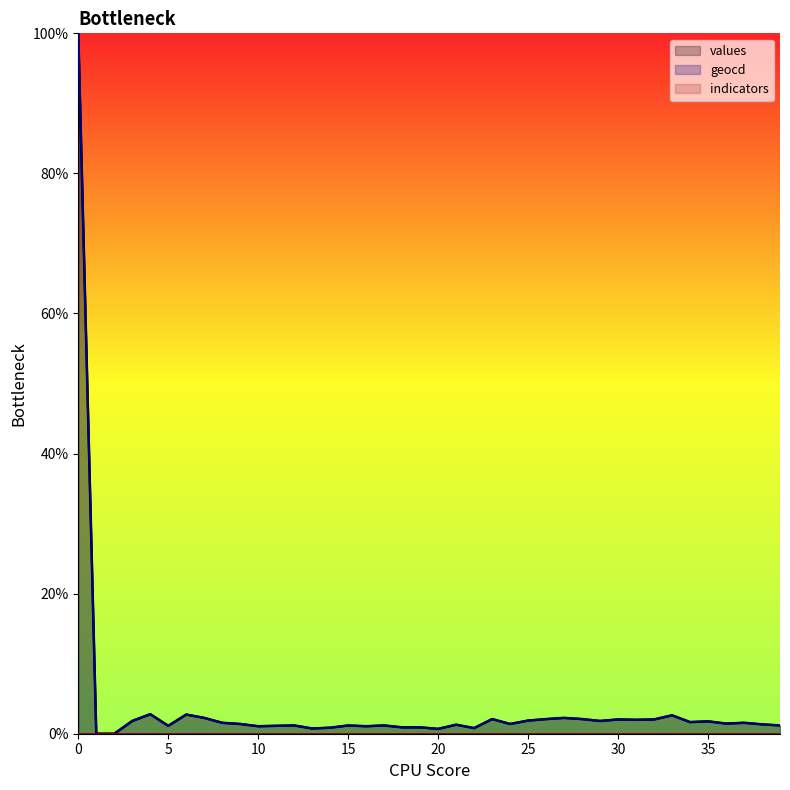

Is it true that values equals 1.1 at 3?

False